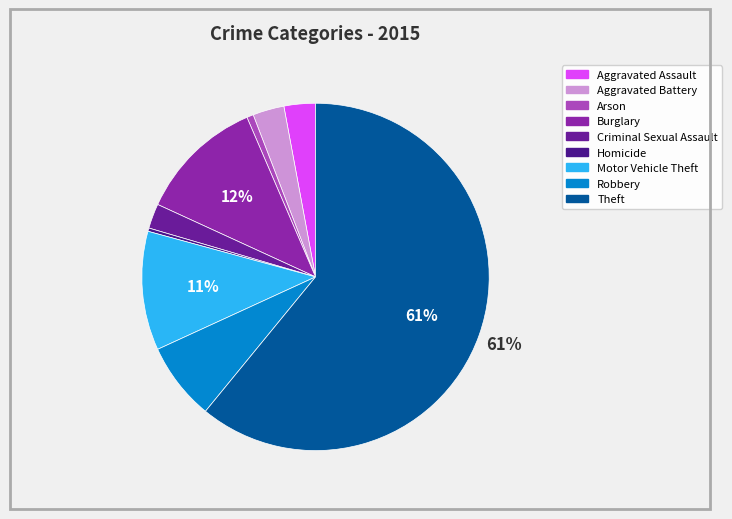

What is the largest slice in the pie chart?

Theft